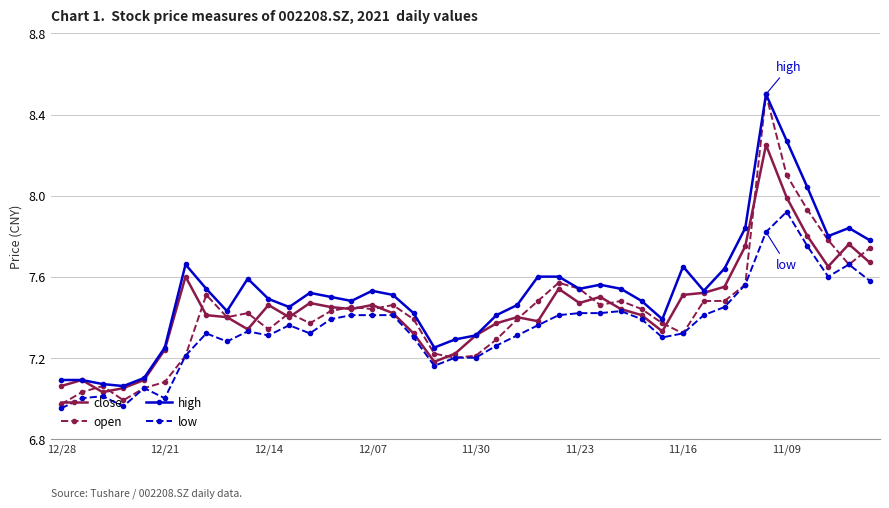

Which series has the largest range (max minus min)?

open